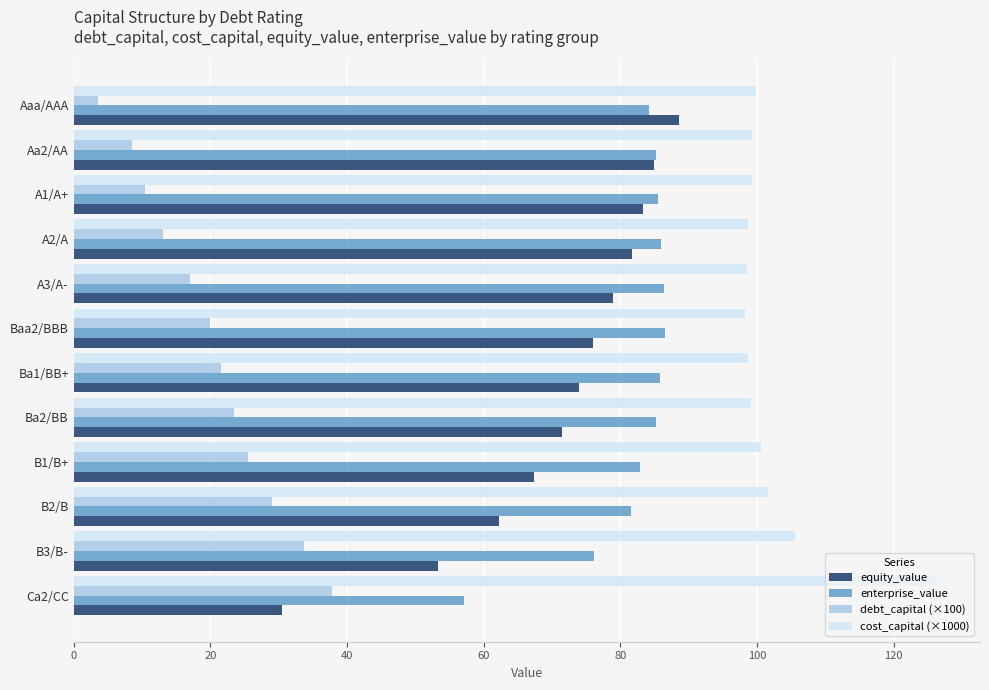

How many values in the debt_capital (×100) series exceed 21?

6